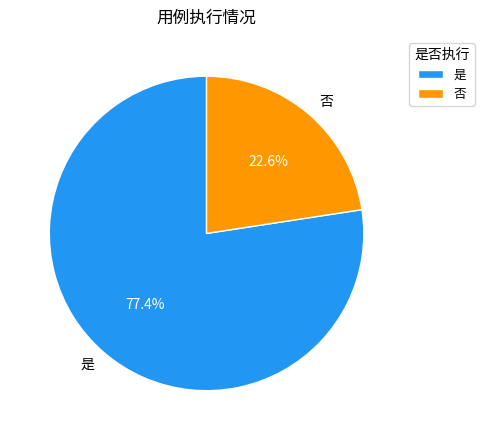

To the nearest percent, what portion does 是 represent?

77%